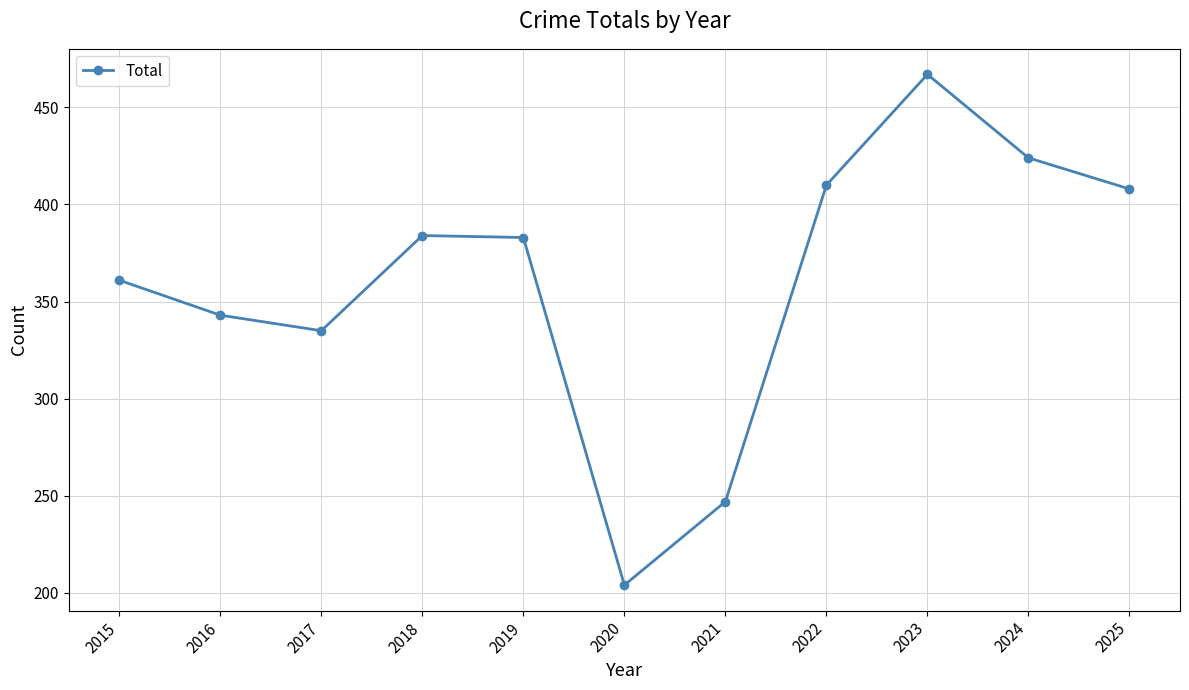

How many categories are shown in the chart?

11